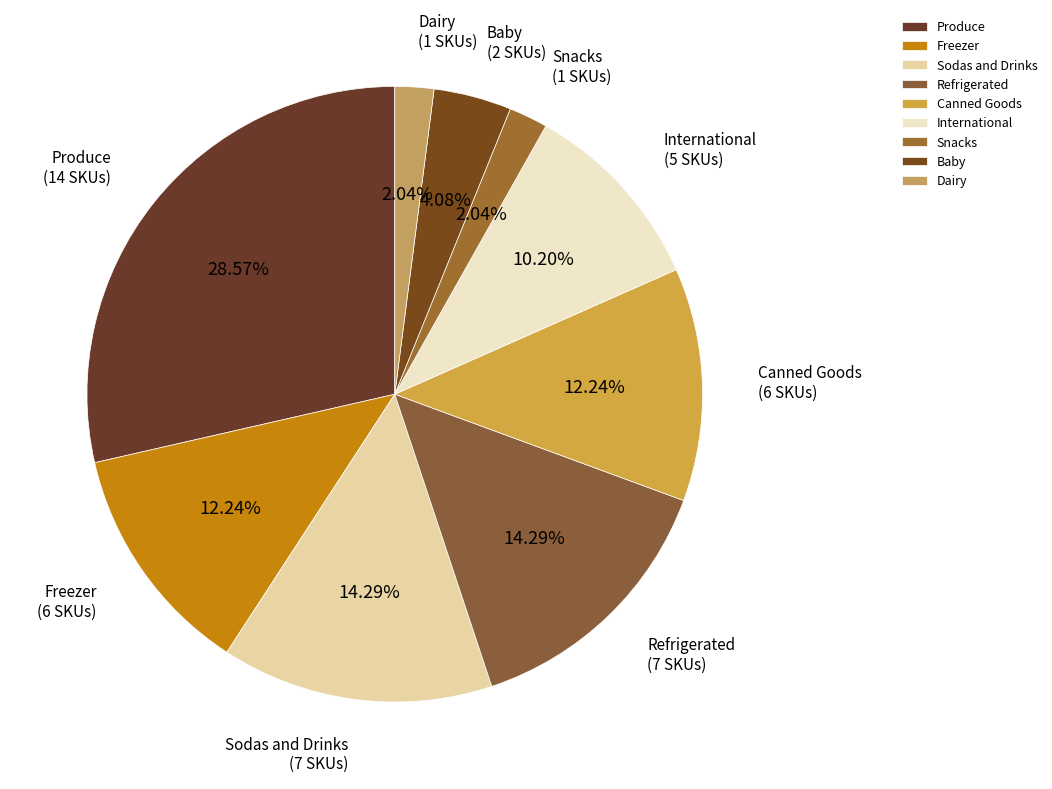

Is there a majority slice in this chart?

No